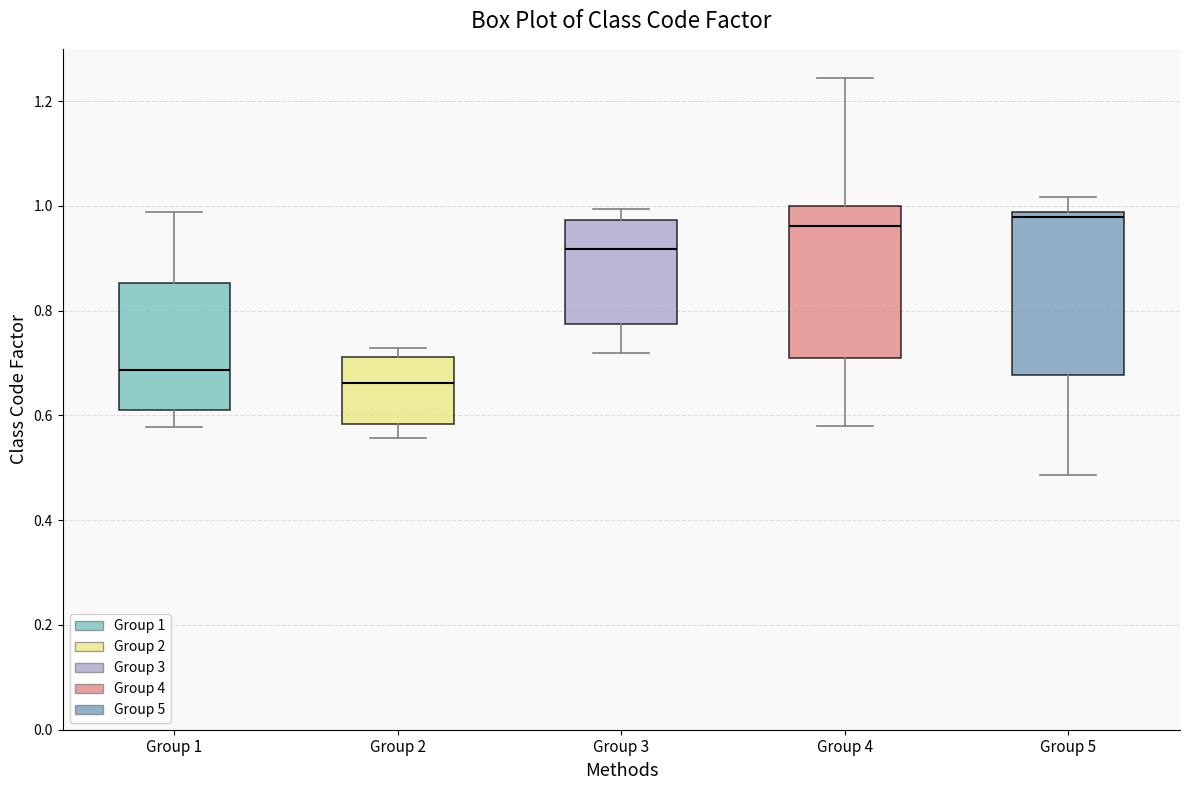

Where does the lower whisker of the box for Group 3 end on the y-axis? The values are not printed on the chart, so give them approximately, as read against the axis.

0.72